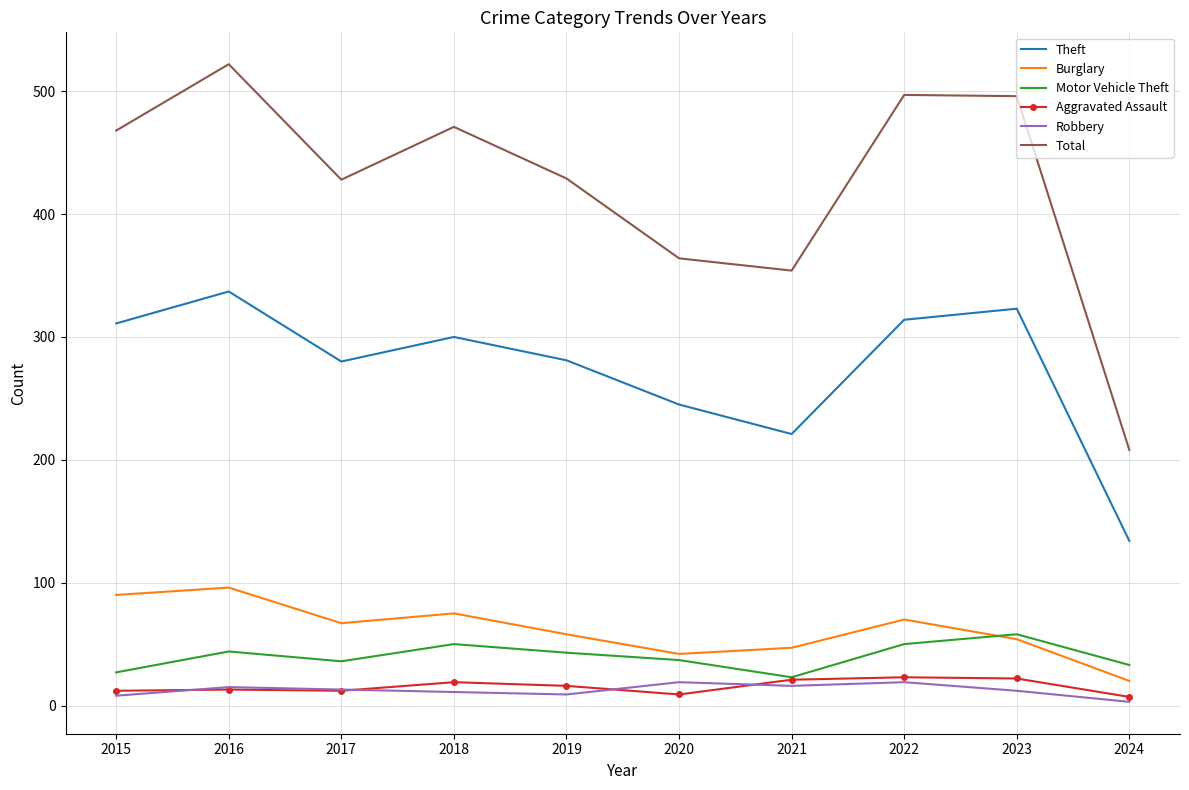

What is the total value across all series at 2023?

965